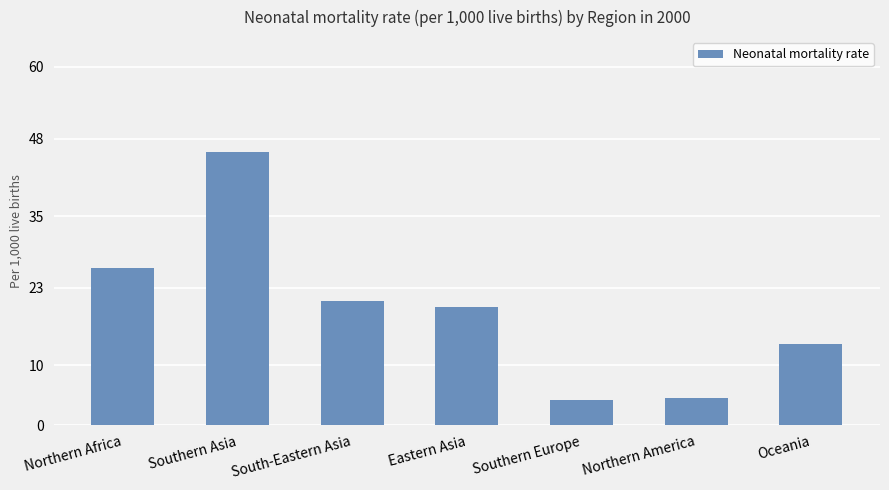

Reading left to right, what are all the values shown in this chart?

Northern Africa=26.3	Southern Asia=45.7	South-Eastern Asia=20.8	Eastern Asia=19.7	Southern Europe=4.2	Northern America=4.5	Oceania=13.5